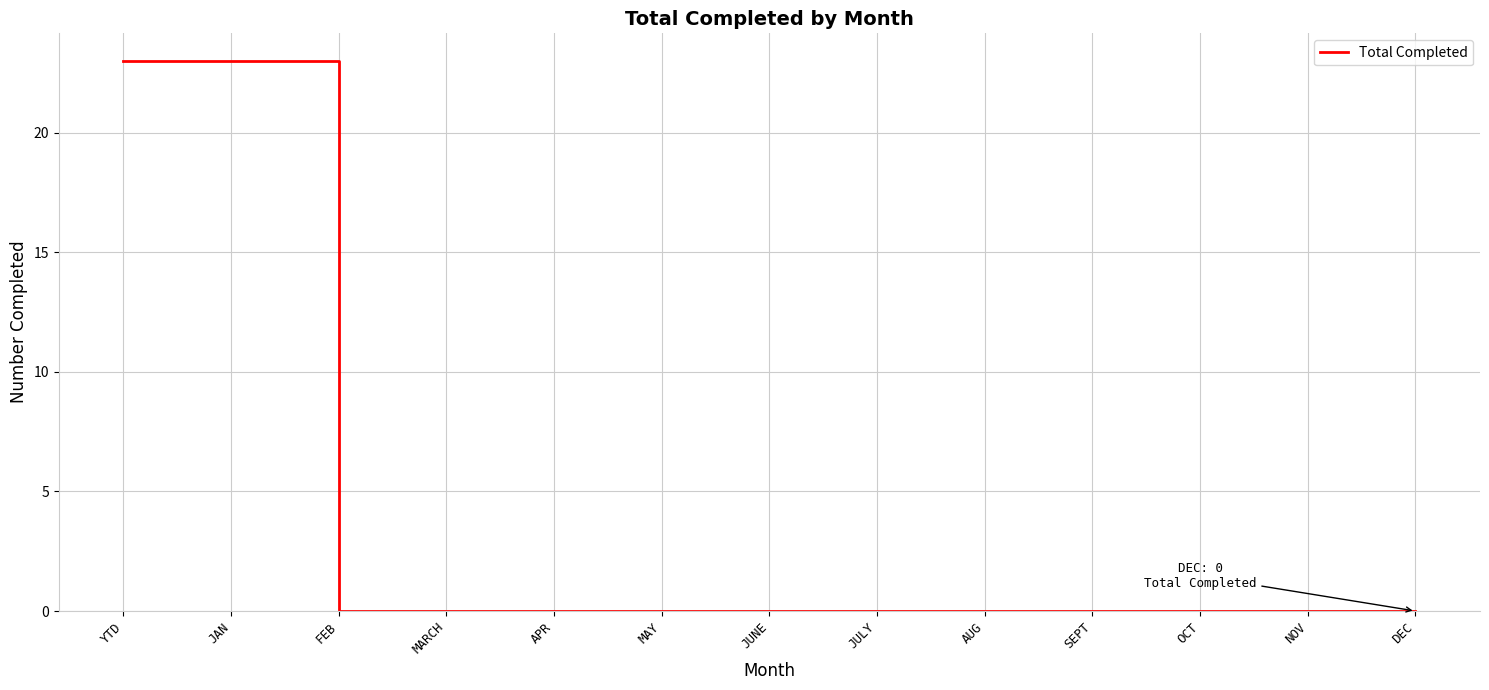

Reading left to right, list all the values displayed in this chart.

23	23	0	0	0	0	0	0	0	0	0	0	0